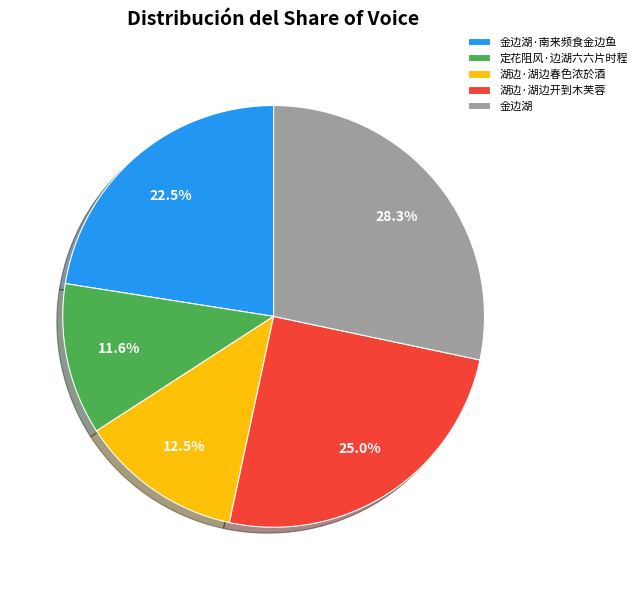

What is the ratio of the value at 金边湖 to the value at 湖边·湖边开到木芙蓉?

1.1